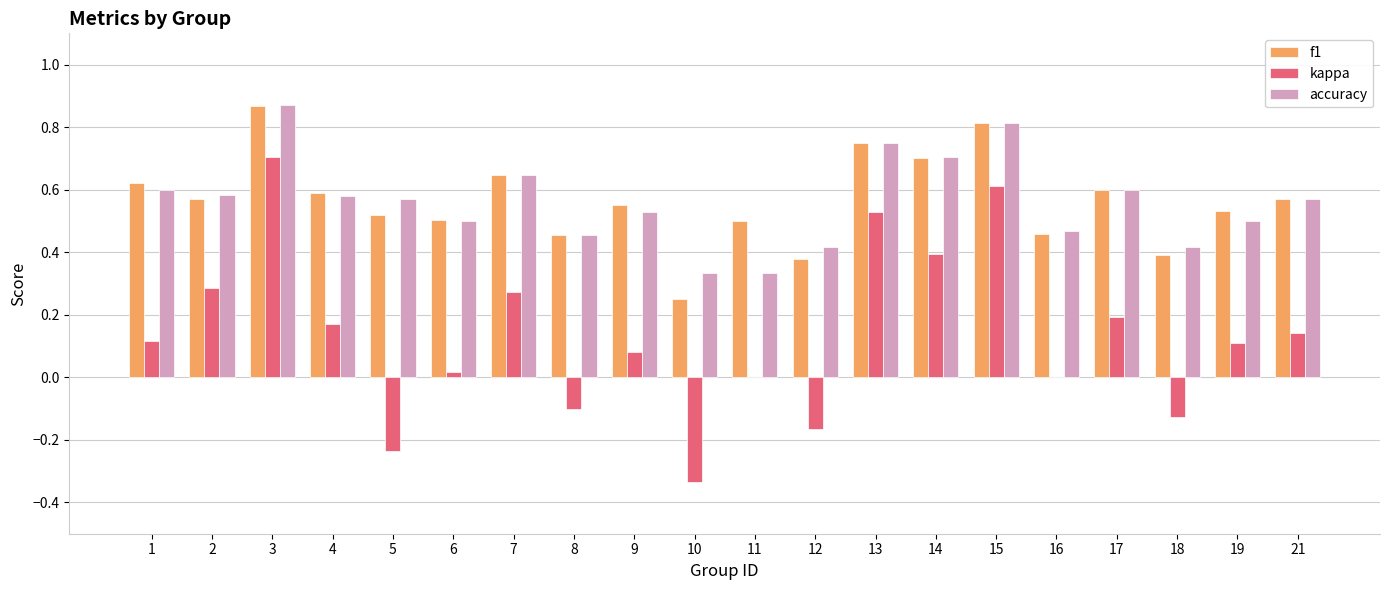

What is the sum of all f1 values?

11.3